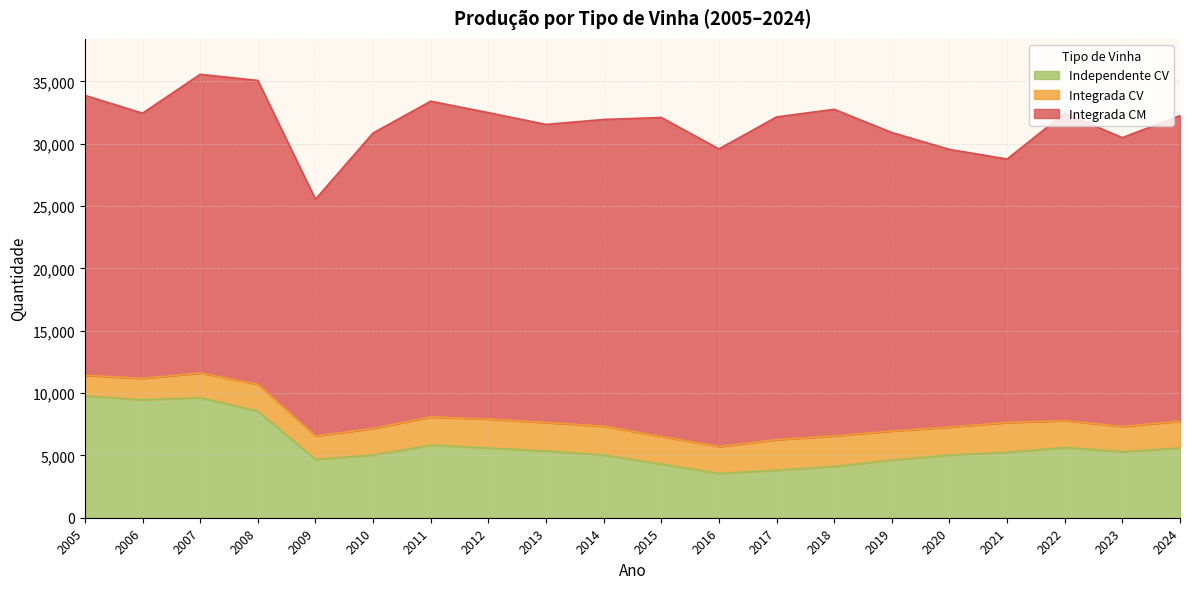

True or false: Integrada CM and Independente CV intersect in this chart.

False